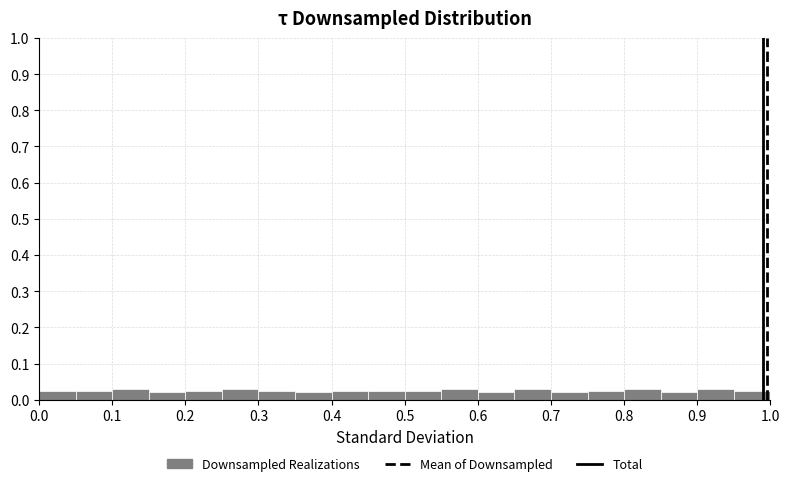

Reading left to right, transcribe this chart: for each bar, give the range it covers on the x-axis and its height. The values are not printed on the chart, so give them approximately, as read against the axis.

0.00 to 0.05: 0.03
0.05 to 0.10: 0.03
0.10 to 0.15: 0.03
0.15 to 0.20: 0.02
0.20 to 0.25: 0.03
0.25 to 0.30: 0.03
0.30 to 0.35: 0.03
0.35 to 0.40: 0.02
0.40 to 0.45: 0.03
0.45 to 0.50: 0.03
0.50 to 0.55: 0.03
0.55 to 0.60: 0.03
0.60 to 0.65: 0.02
0.65 to 0.70: 0.03
0.70 to 0.75: 0.02
0.75 to 0.80: 0.03
0.80 to 0.85: 0.03
0.85 to 0.90: 0.02
0.90 to 0.95: 0.03
0.95 to 1.00: 0.03